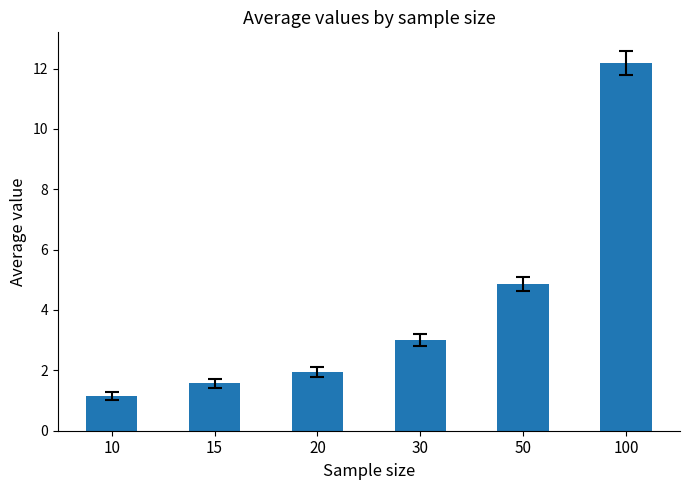

The value at 50 is 2.3. True or false?

False